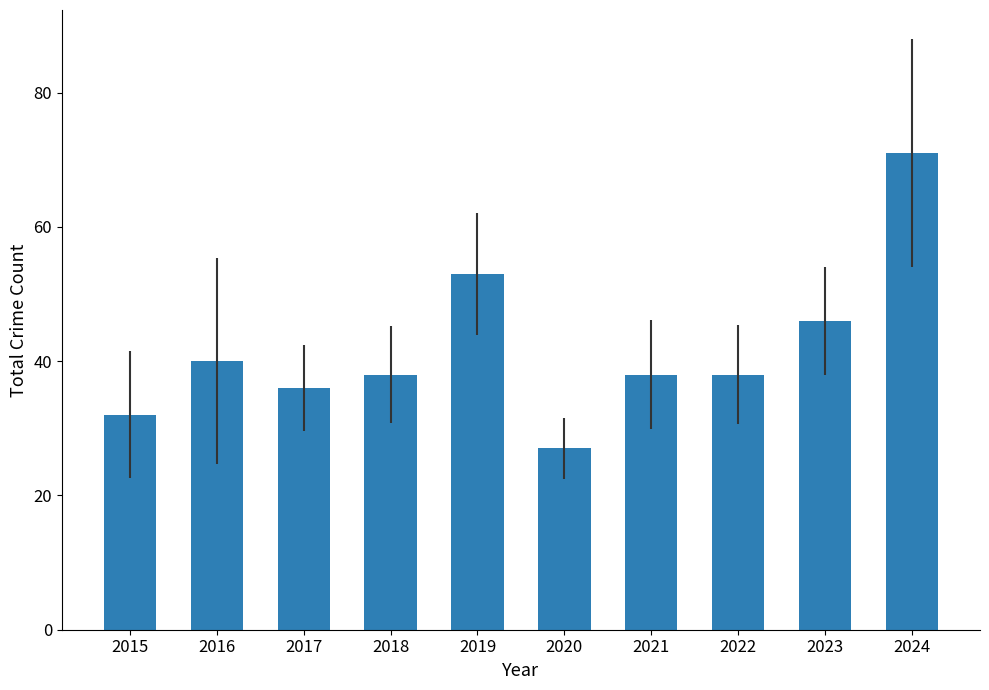

How many distinct data groups are displayed?

1